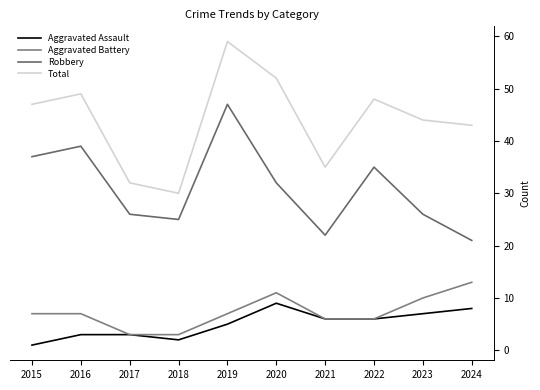

What is the highest value of the Robbery series?

47